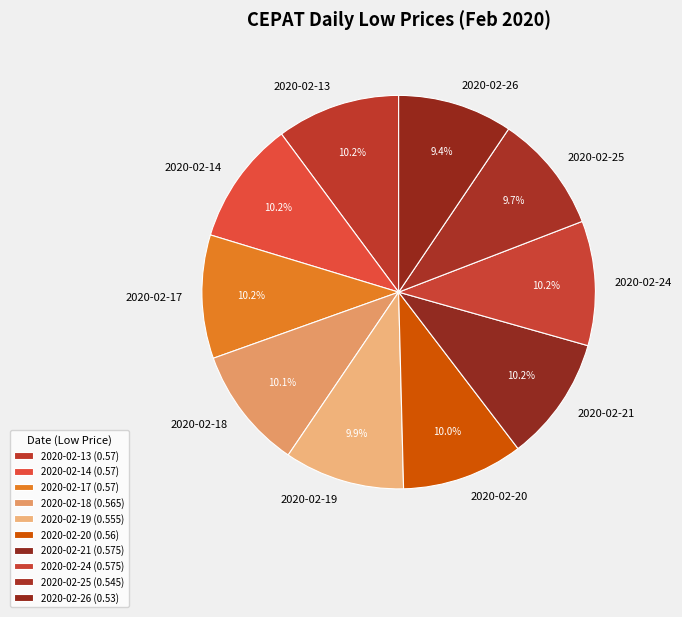

Which category has the smallest portion of the pie?

2020-02-26